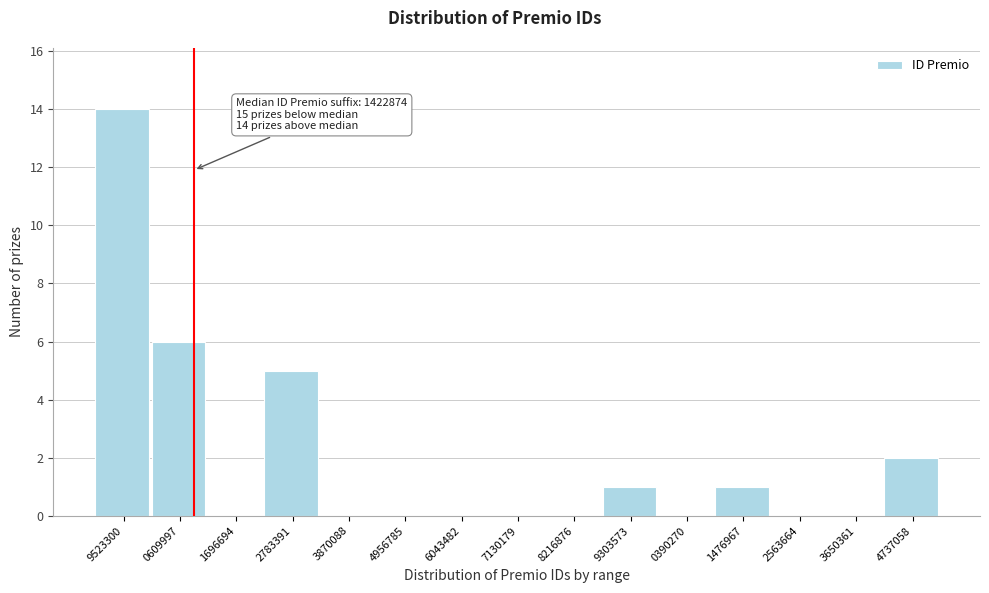

Reading left to right, list all the values displayed in this chart.

9523300=14	0609997=6	1696694=0	2783391=5	3870088=0	4956785=0	6043482=0	7130179=0	8216876=0	9303573=1	0390270=0	1476967=1	2563664=0	3650361=0	4737058=2